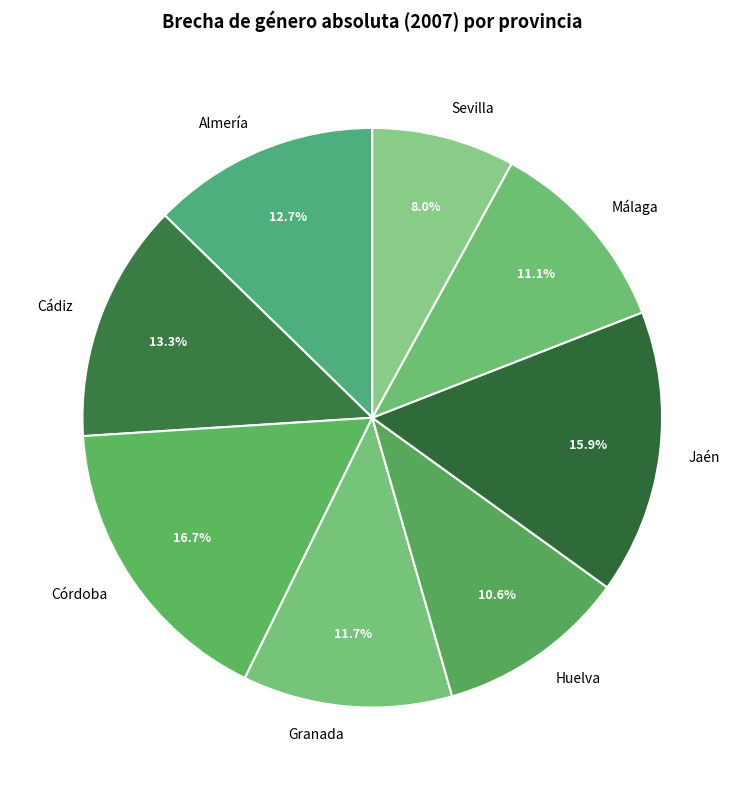

Which slice is the largest?

Córdoba